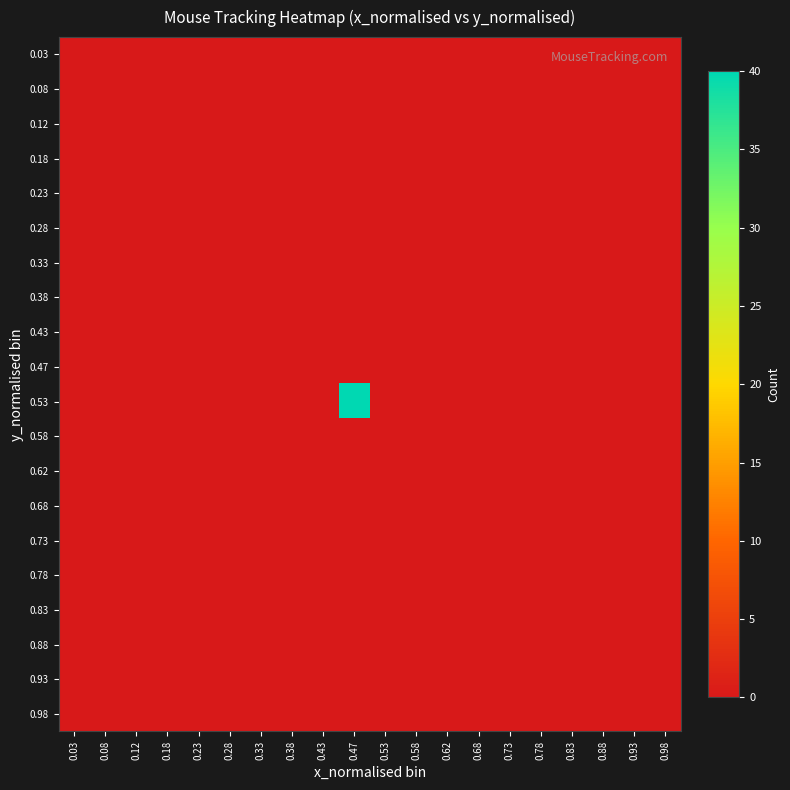

Reading left to right, extract all data points from this chart.

0.03: 0.03=0	0.08=0	0.12=0	0.18=0	0.23=0	0.28=0	0.33=0	0.38=0	0.43=0	0.47=0	0.53=0	0.58=0	0.62=0	0.68=0	0.73=0	0.78=0	0.83=0	0.88=0	0.93=0	0.98=0
0.08: 0.03=0	0.08=0	0.12=0	0.18=0	0.23=0	0.28=0	0.33=0	0.38=0	0.43=0	0.47=0	0.53=0	0.58=0	0.62=0	0.68=0	0.73=0	0.78=0	0.83=0	0.88=0	0.93=0	0.98=0
0.12: 0.03=0	0.08=0	0.12=0	0.18=0	0.23=0	0.28=0	0.33=0	0.38=0	0.43=0	0.47=0	0.53=0	0.58=0	0.62=0	0.68=0	0.73=0	0.78=0	0.83=0	0.88=0	0.93=0	0.98=0
0.18: 0.03=0	0.08=0	0.12=0	0.18=0	0.23=0	0.28=0	0.33=0	0.38=0	0.43=0	0.47=0	0.53=0	0.58=0	0.62=0	0.68=0	0.73=0	0.78=0	0.83=0	0.88=0	0.93=0	0.98=0
0.23: 0.03=0	0.08=0	0.12=0	0.18=0	0.23=0	0.28=0	0.33=0	0.38=0	0.43=0	0.47=0	0.53=0	0.58=0	0.62=0	0.68=0	0.73=0	0.78=0	0.83=0	0.88=0	0.93=0	0.98=0
0.28: 0.03=0	0.08=0	0.12=0	0.18=0	0.23=0	0.28=0	0.33=0	0.38=0	0.43=0	0.47=0	0.53=0	0.58=0	0.62=0	0.68=0	0.73=0	0.78=0	0.83=0	0.88=0	0.93=0	0.98=0
0.33: 0.03=0	0.08=0	0.12=0	0.18=0	0.23=0	0.28=0	0.33=0	0.38=0	0.43=0	0.47=0	0.53=0	0.58=0	0.62=0	0.68=0	0.73=0	0.78=0	0.83=0	0.88=0	0.93=0	0.98=0
0.38: 0.03=0	0.08=0	0.12=0	0.18=0	0.23=0	0.28=0	0.33=0	0.38=0	0.43=0	0.47=0	0.53=0	0.58=0	0.62=0	0.68=0	0.73=0	0.78=0	0.83=0	0.88=0	0.93=0	0.98=0
0.43: 0.03=0	0.08=0	0.12=0	0.18=0	0.23=0	0.28=0	0.33=0	0.38=0	0.43=0	0.47=0	0.53=0	0.58=0	0.62=0	0.68=0	0.73=0	0.78=0	0.83=0	0.88=0	0.93=0	0.98=0
0.47: 0.03=0	0.08=0	0.12=0	0.18=0	0.23=0	0.28=0	0.33=0	0.38=0	0.43=0	0.47=0	0.53=0	0.58=0	0.62=0	0.68=0	0.73=0	0.78=0	0.83=0	0.88=0	0.93=0	0.98=0
0.53: 0.03=0	0.08=0	0.12=0	0.18=0	0.23=0	0.28=0	0.33=0	0.38=0	0.43=0	0.47=40	0.53=0	0.58=0	0.62=0	0.68=0	0.73=0	0.78=0	0.83=0	0.88=0	0.93=0	0.98=0
0.58: 0.03=0	0.08=0	0.12=0	0.18=0	0.23=0	0.28=0	0.33=0	0.38=0	0.43=0	0.47=0	0.53=0	0.58=0	0.62=0	0.68=0	0.73=0	0.78=0	0.83=0	0.88=0	0.93=0	0.98=0
0.62: 0.03=0	0.08=0	0.12=0	0.18=0	0.23=0	0.28=0	0.33=0	0.38=0	0.43=0	0.47=0	0.53=0	0.58=0	0.62=0	0.68=0	0.73=0	0.78=0	0.83=0	0.88=0	0.93=0	0.98=0
0.68: 0.03=0	0.08=0	0.12=0	0.18=0	0.23=0	0.28=0	0.33=0	0.38=0	0.43=0	0.47=0	0.53=0	0.58=0	0.62=0	0.68=0	0.73=0	0.78=0	0.83=0	0.88=0	0.93=0	0.98=0
0.73: 0.03=0	0.08=0	0.12=0	0.18=0	0.23=0	0.28=0	0.33=0	0.38=0	0.43=0	0.47=0	0.53=0	0.58=0	0.62=0	0.68=0	0.73=0	0.78=0	0.83=0	0.88=0	0.93=0	0.98=0
0.78: 0.03=0	0.08=0	0.12=0	0.18=0	0.23=0	0.28=0	0.33=0	0.38=0	0.43=0	0.47=0	0.53=0	0.58=0	0.62=0	0.68=0	0.73=0	0.78=0	0.83=0	0.88=0	0.93=0	0.98=0
0.83: 0.03=0	0.08=0	0.12=0	0.18=0	0.23=0	0.28=0	0.33=0	0.38=0	0.43=0	0.47=0	0.53=0	0.58=0	0.62=0	0.68=0	0.73=0	0.78=0	0.83=0	0.88=0	0.93=0	0.98=0
0.88: 0.03=0	0.08=0	0.12=0	0.18=0	0.23=0	0.28=0	0.33=0	0.38=0	0.43=0	0.47=0	0.53=0	0.58=0	0.62=0	0.68=0	0.73=0	0.78=0	0.83=0	0.88=0	0.93=0	0.98=0
0.93: 0.03=0	0.08=0	0.12=0	0.18=0	0.23=0	0.28=0	0.33=0	0.38=0	0.43=0	0.47=0	0.53=0	0.58=0	0.62=0	0.68=0	0.73=0	0.78=0	0.83=0	0.88=0	0.93=0	0.98=0
0.98: 0.03=0	0.08=0	0.12=0	0.18=0	0.23=0	0.28=0	0.33=0	0.38=0	0.43=0	0.47=0	0.53=0	0.58=0	0.62=0	0.68=0	0.73=0	0.78=0	0.83=0	0.88=0	0.93=0	0.98=0